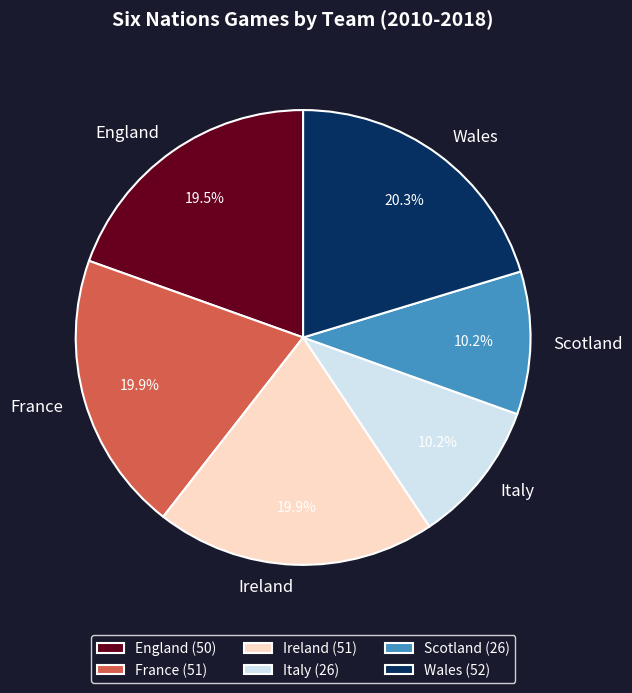

To the nearest percent, what is the average slice percentage?

17%